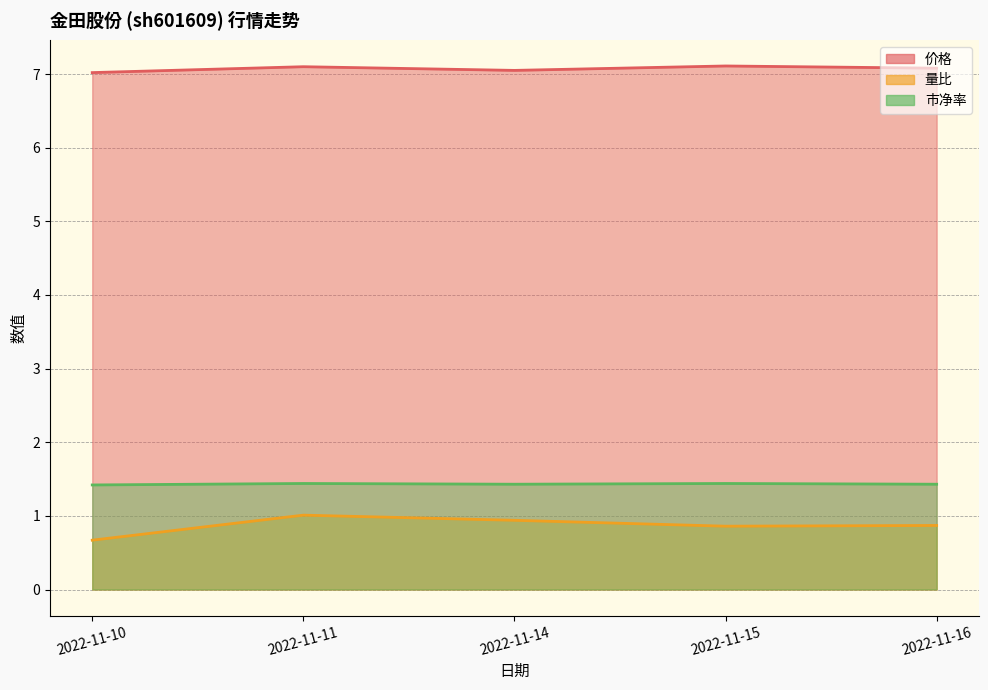

How many interior local valleys does the 量比 series have?

1